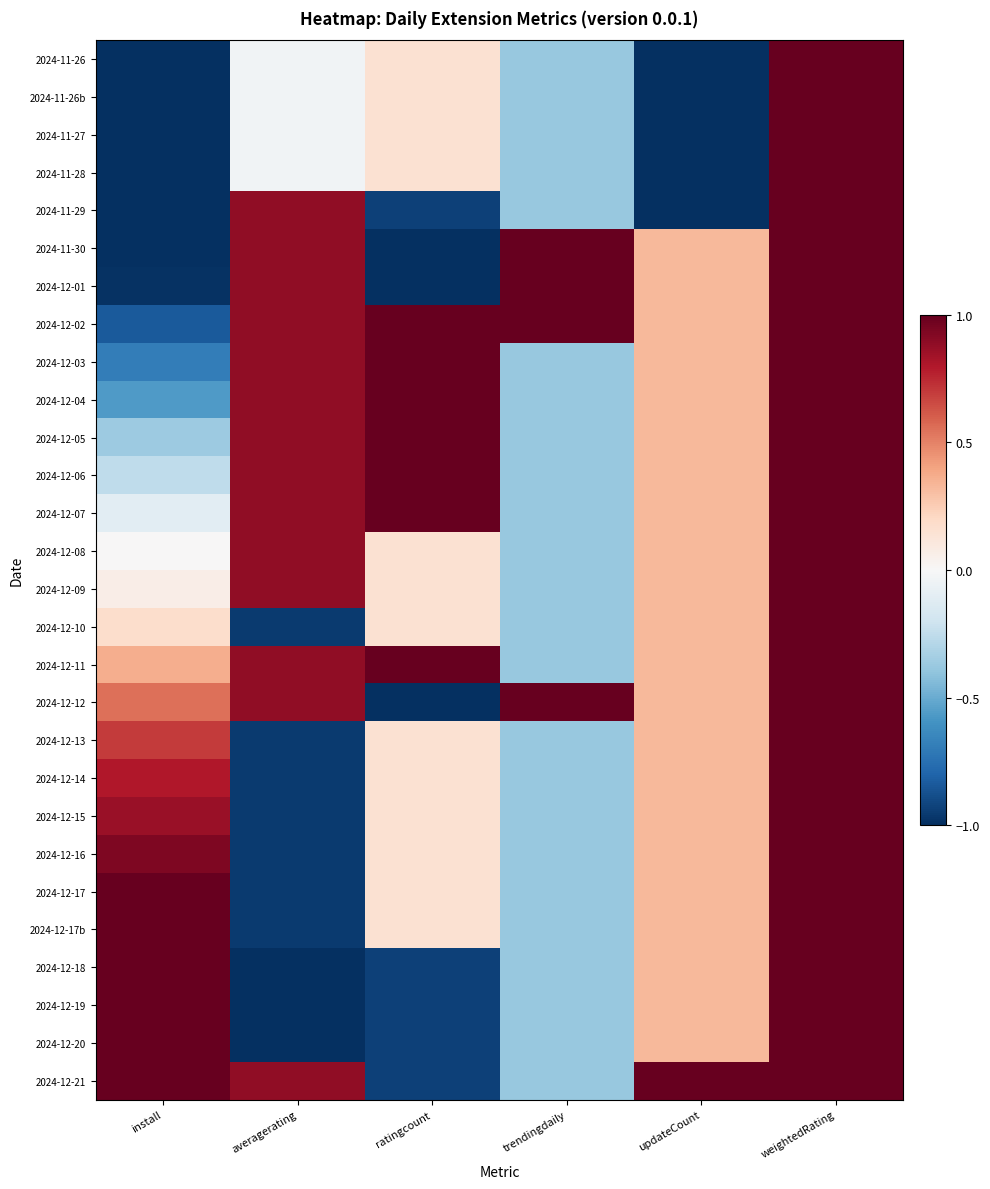

At which category does the chart reach its minimum across all series?

install